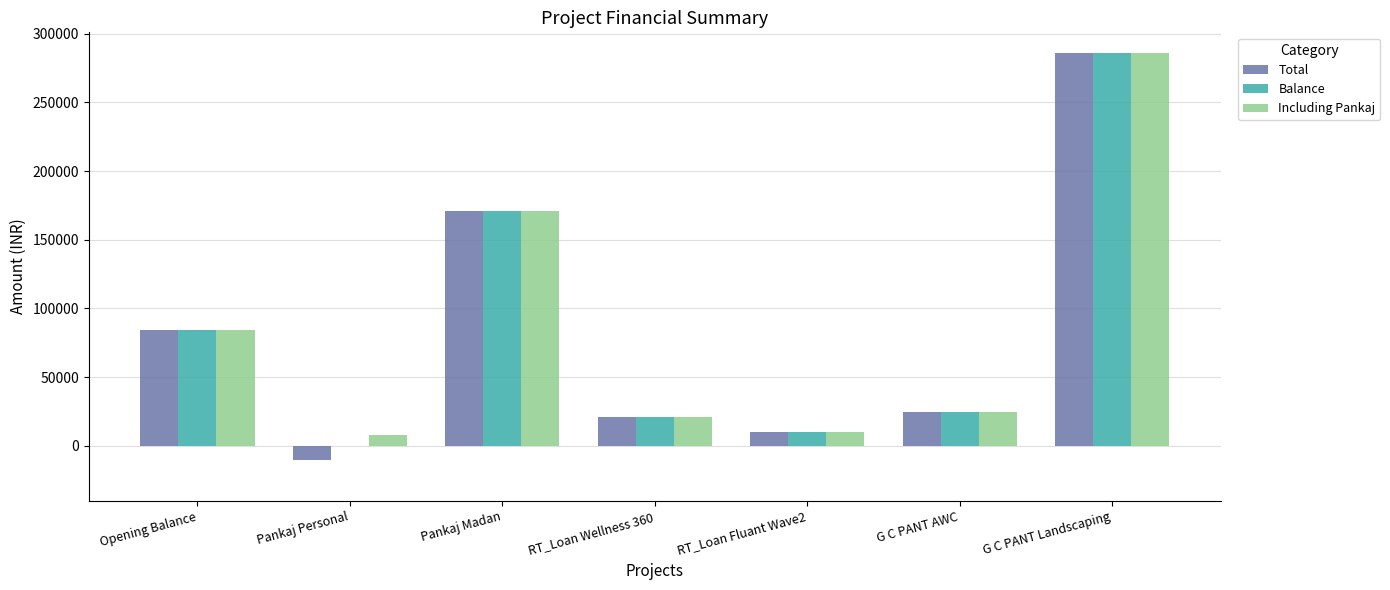

At which category is the sum across all series the highest?

G C PANT Landscaping